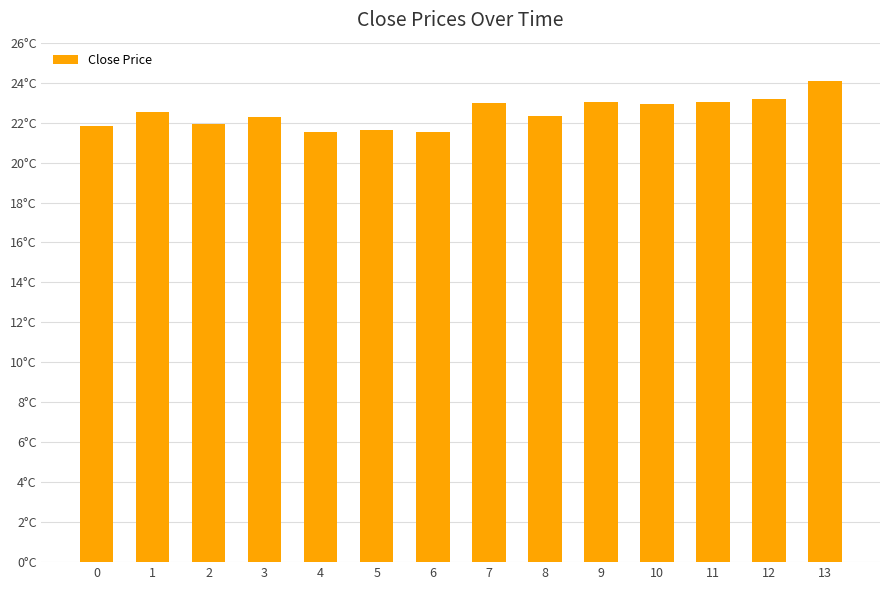

What is the minimum value shown in the chart?

21.6